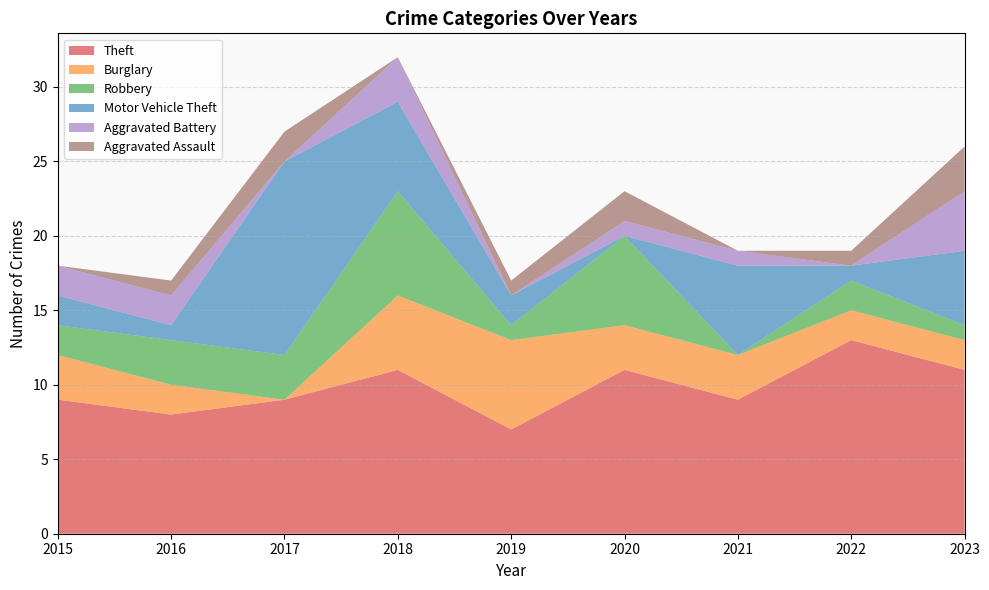

Reading left to right, transcribe all the data shown in this chart.

Theft: 2015=9	2016=8	2017=9	2018=11	2019=7	2020=11	2021=9	2022=13	2023=11
Burglary: 2015=3	2016=2	2017=0	2018=5	2019=6	2020=3	2021=3	2022=2	2023=2
Robbery: 2015=2	2016=3	2017=3	2018=7	2019=1	2020=6	2021=0	2022=2	2023=1
Motor Vehicle Theft: 2015=2	2016=1	2017=13	2018=6	2019=2	2020=0	2021=6	2022=1	2023=5
Aggravated Battery: 2015=2	2016=2	2017=0	2018=3	2019=0	2020=1	2021=1	2022=0	2023=4
Aggravated Assault: 2015=0	2016=1	2017=2	2018=0	2019=1	2020=2	2021=0	2022=1	2023=3